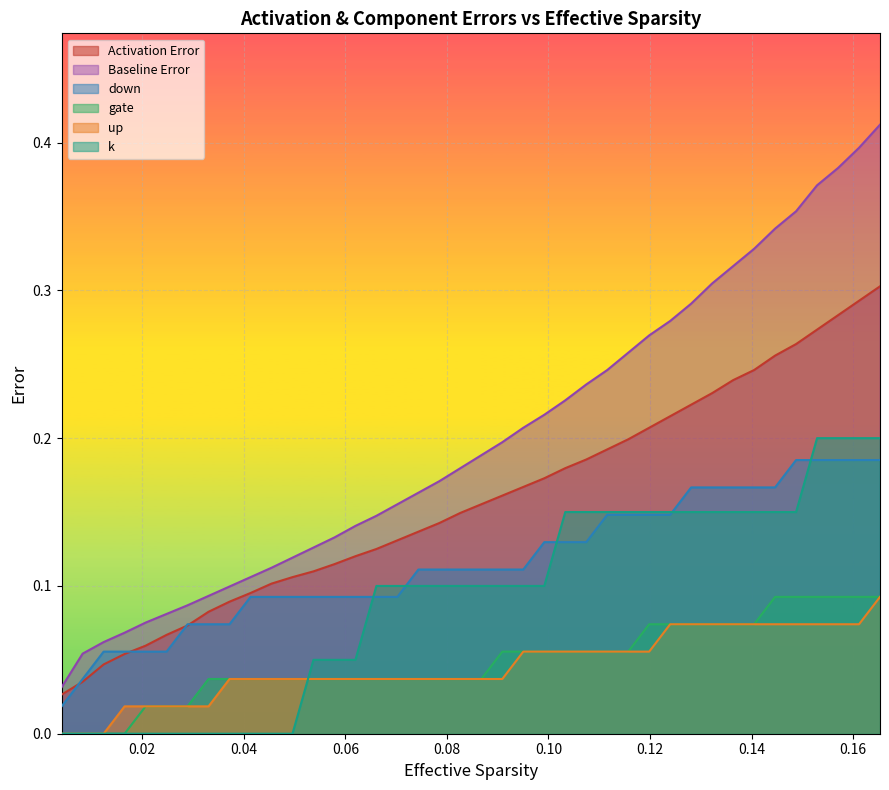

Which series has the widest spread of values?

Baseline Error